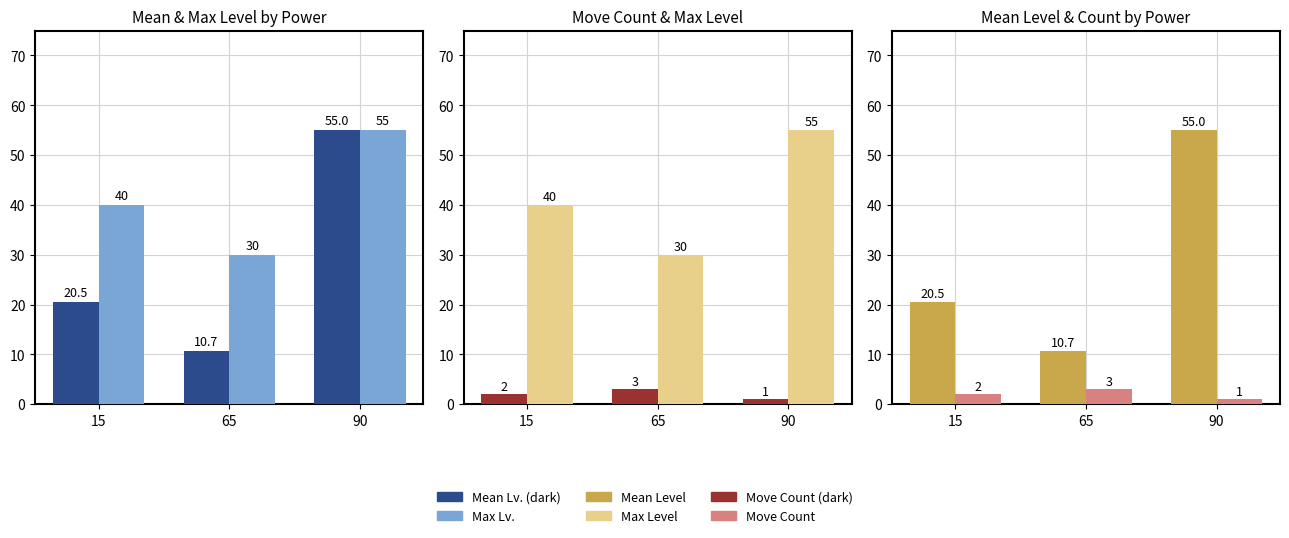

The Max Level series shows 27.4 at 15. True or false?

False